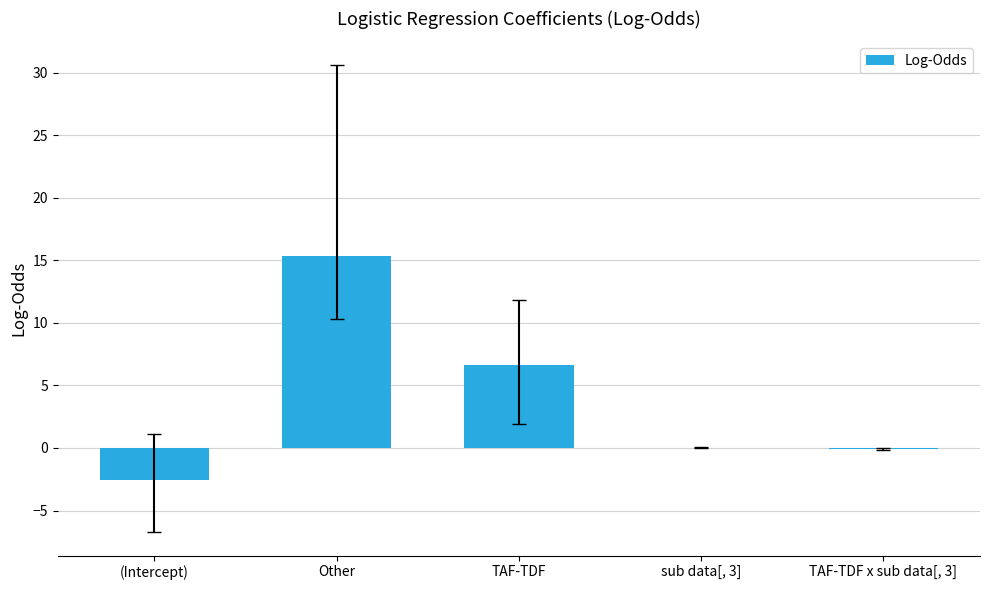

What is the greatest value displayed?

15.3